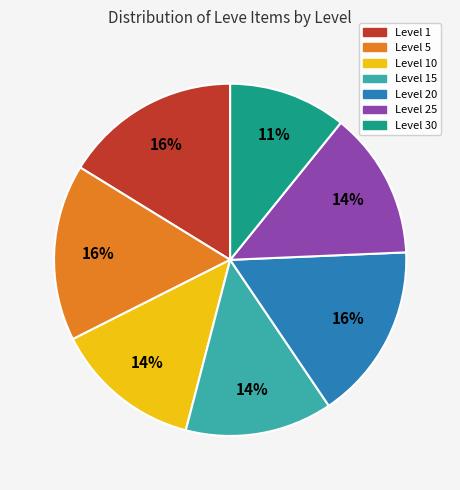

How many slices are in this pie chart?

7